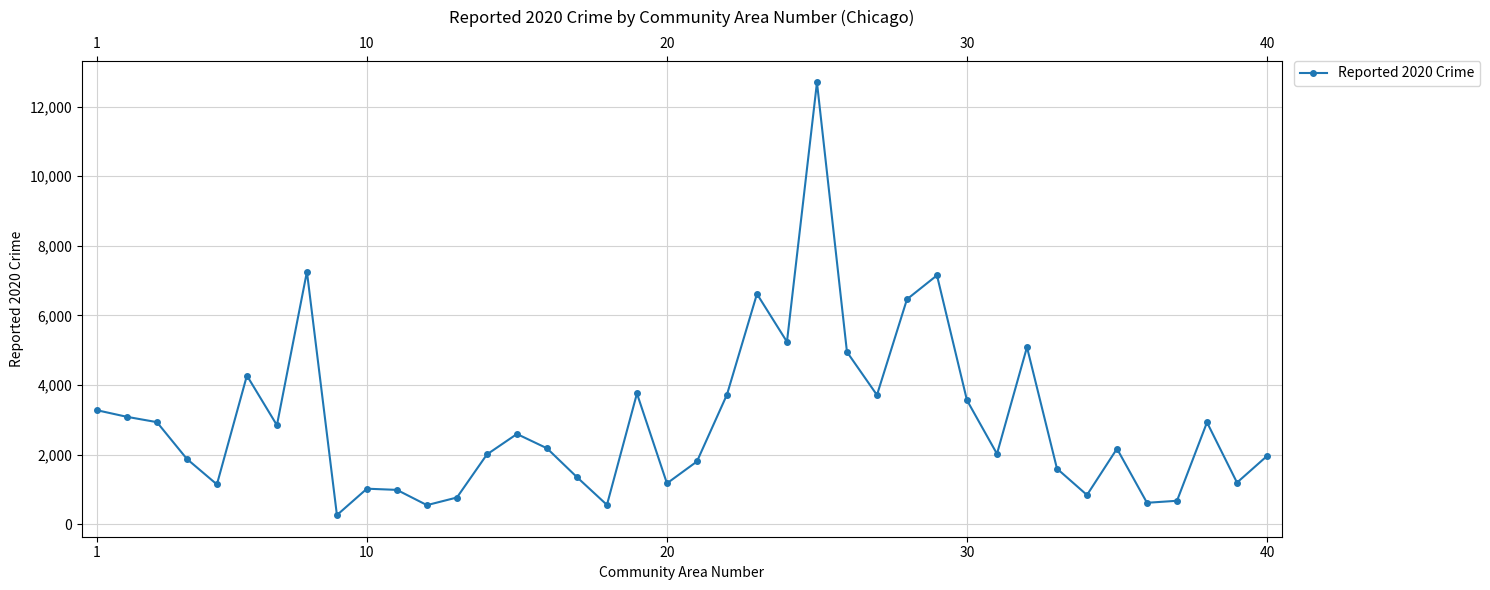

What is the difference between the second highest and second lowest values?

6703